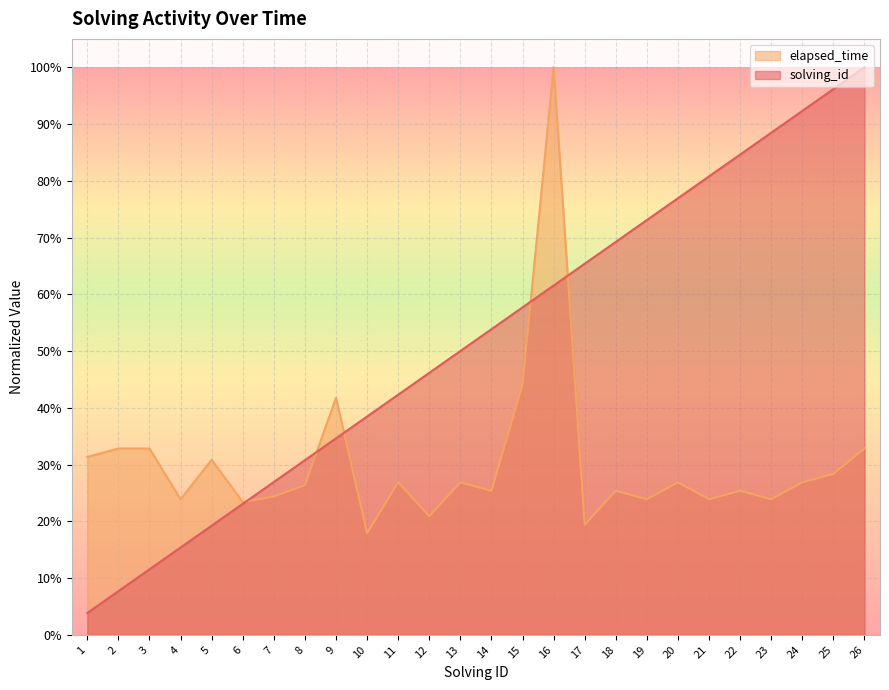

The value of solving_id at 26 is 1.3. True or false?

False